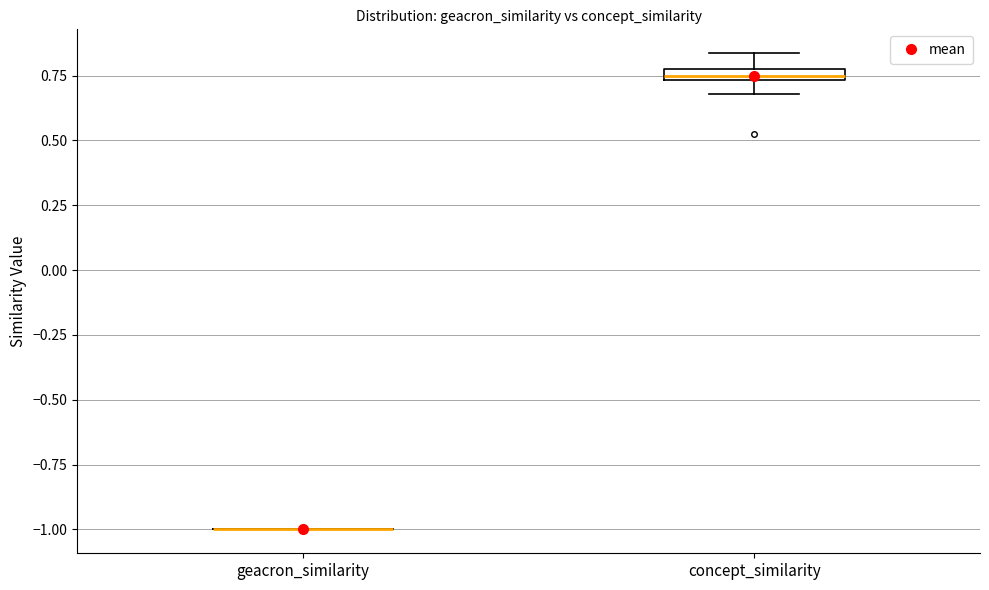

Where does the upper whisker of the box for concept_similarity end on the y-axis? The values are not printed on the chart, so give them approximately, as read against the axis.

0.85